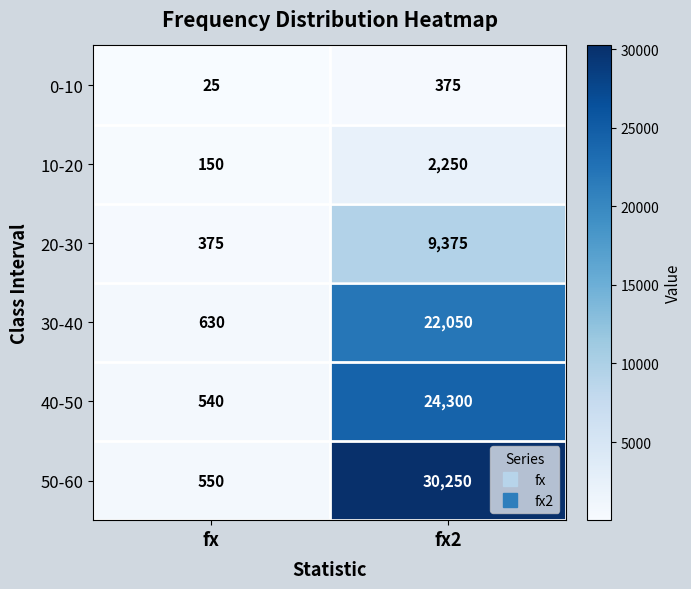

What is the sum of the 10-20 values at fx and fx2?

2400